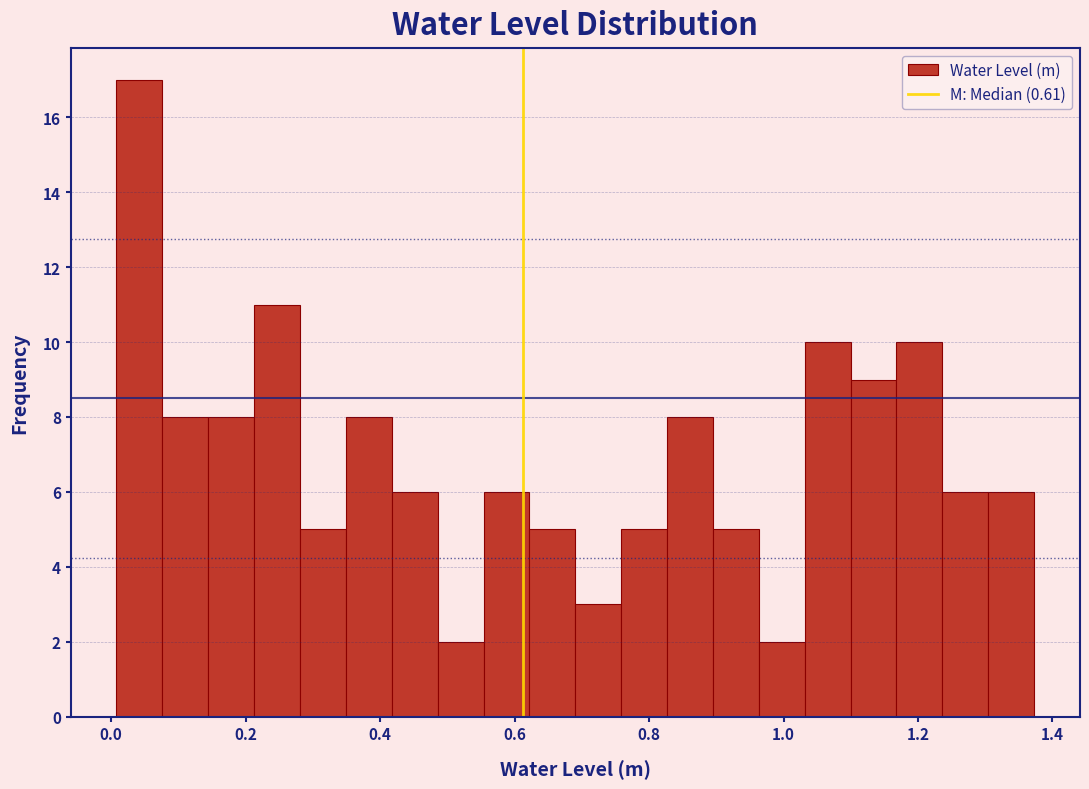

Read against the x-axis, roughly where is the centre of the tallest bar?

0.04